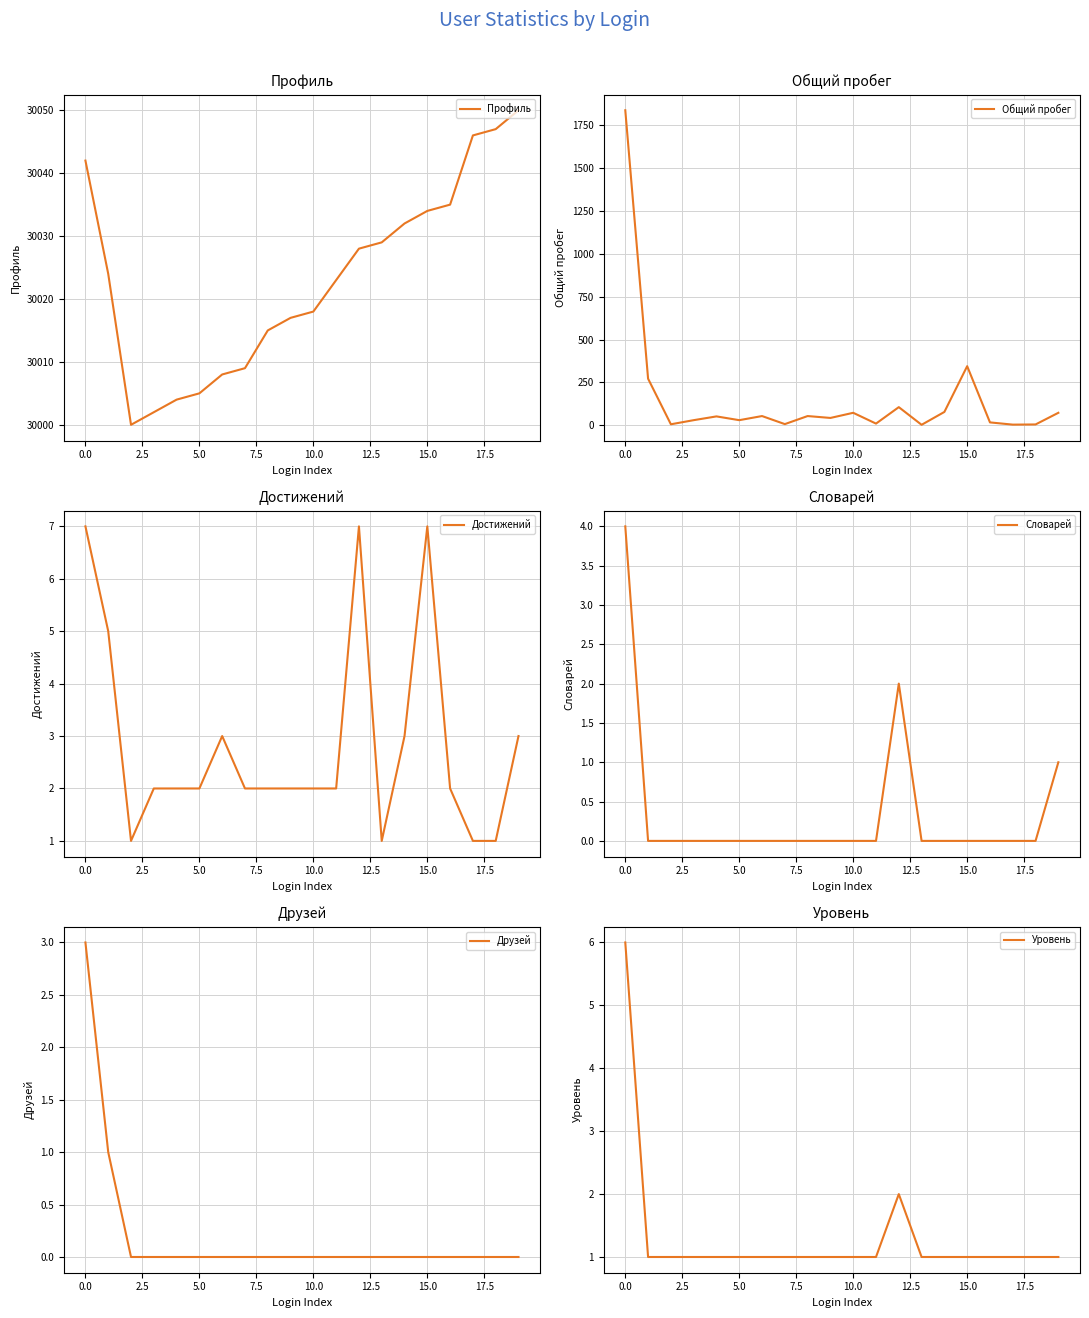

What are all the series names shown in the legend?

Профиль, Общий пробег, Достижений, Словарей, Друзей, Уровень